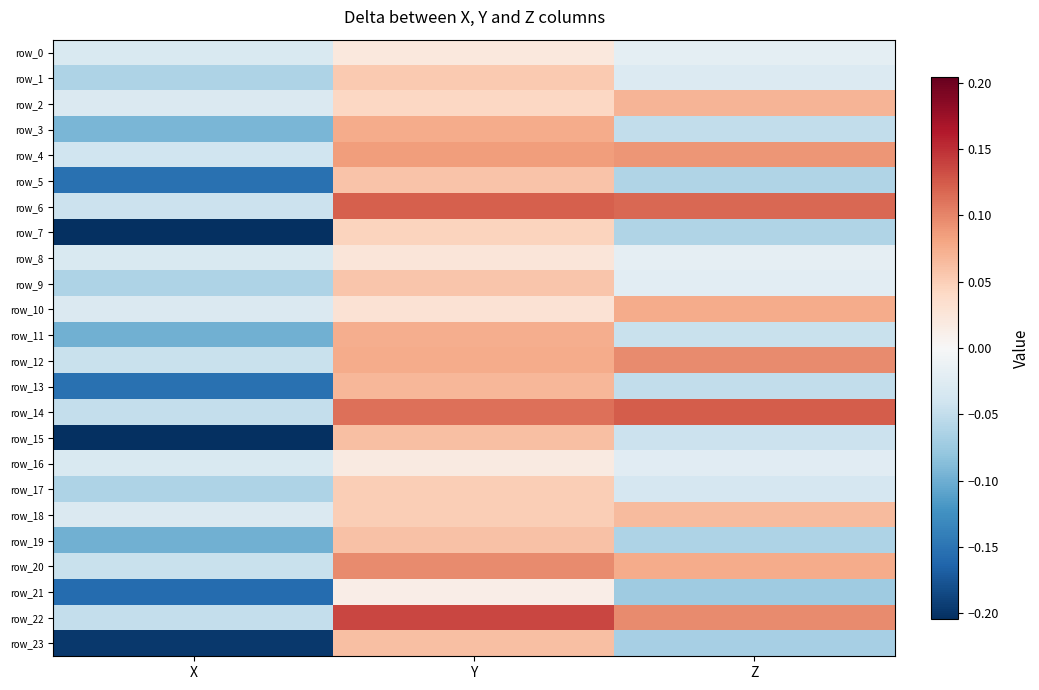

What is the difference between the row_10 values at X and Z?

0.1